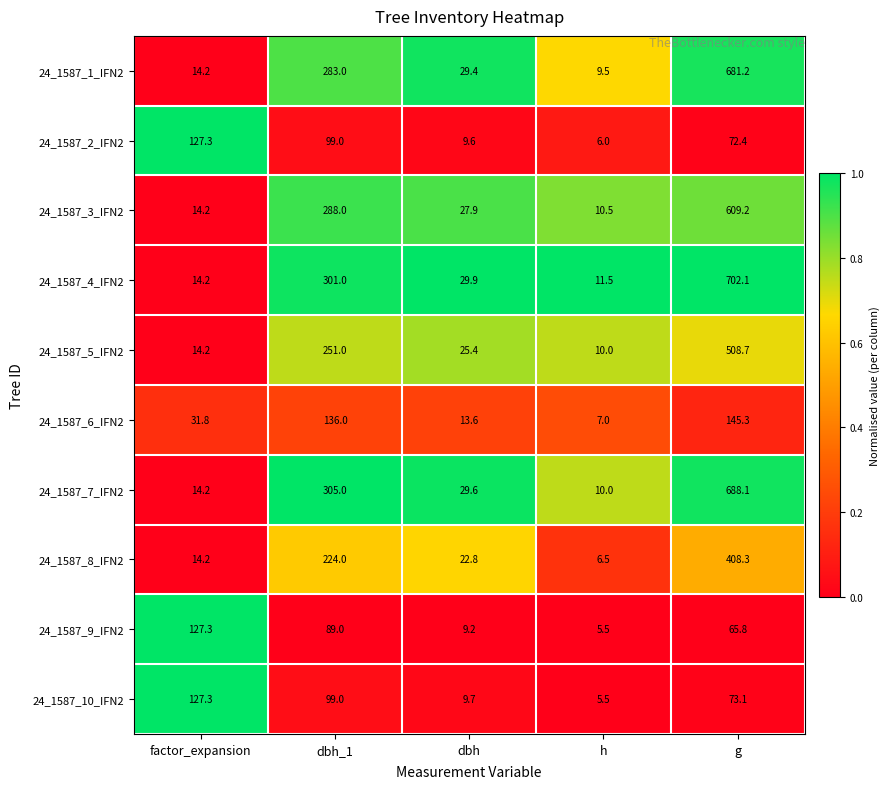

What is the total value across all series at dbh?

207.1